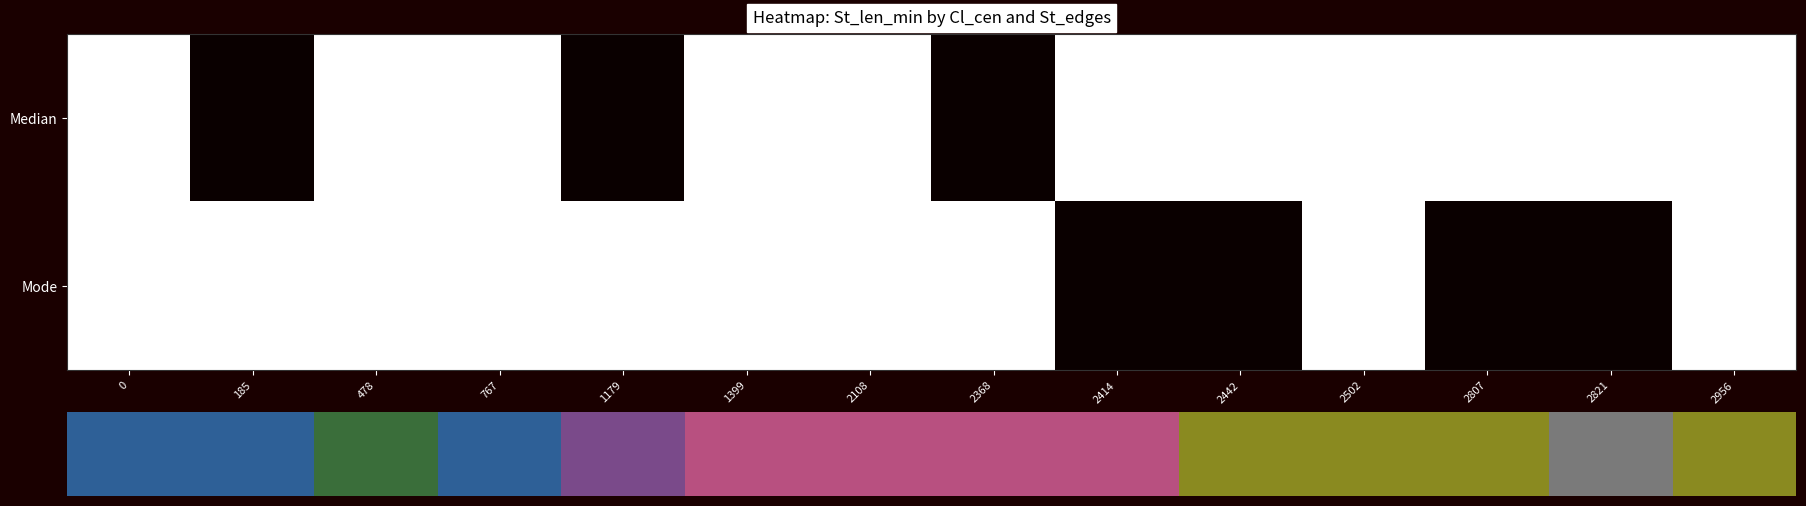

The value of Mode at 1179 is 11. True or false?

False